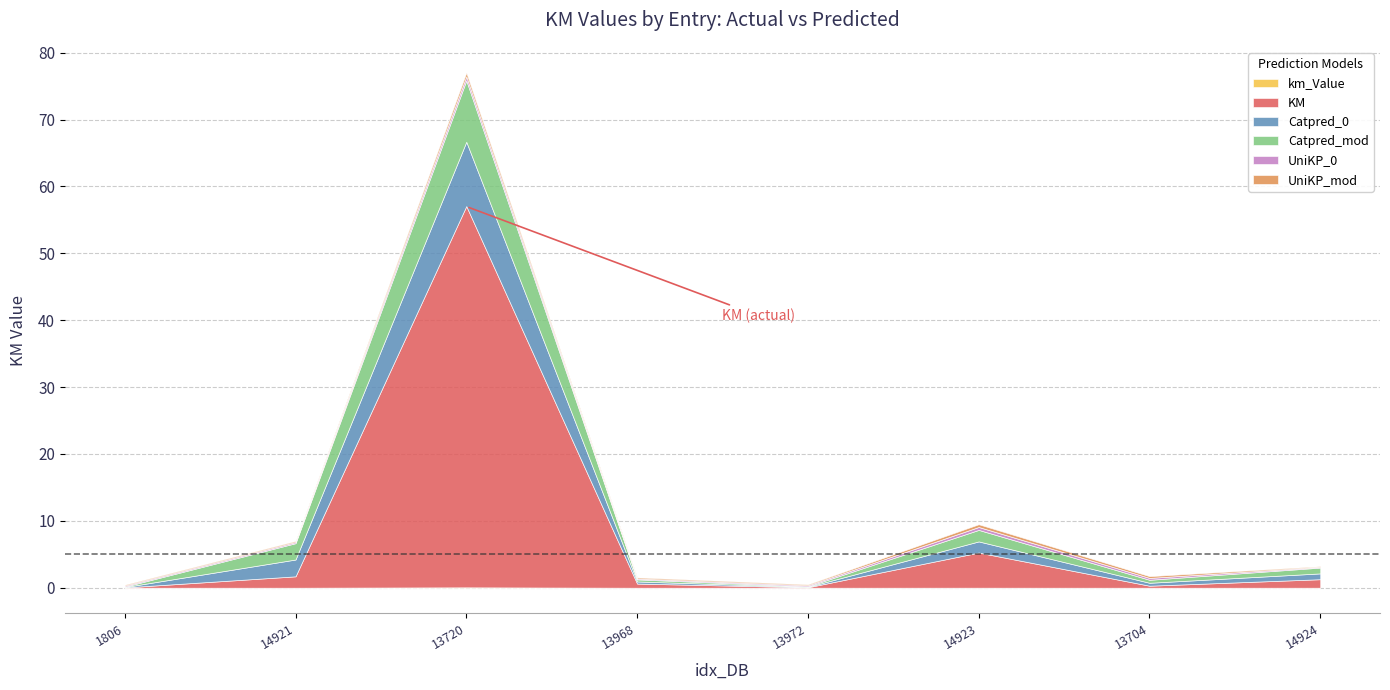

The value of Catpred_0 at 13968 is 0.5. True or false?

False